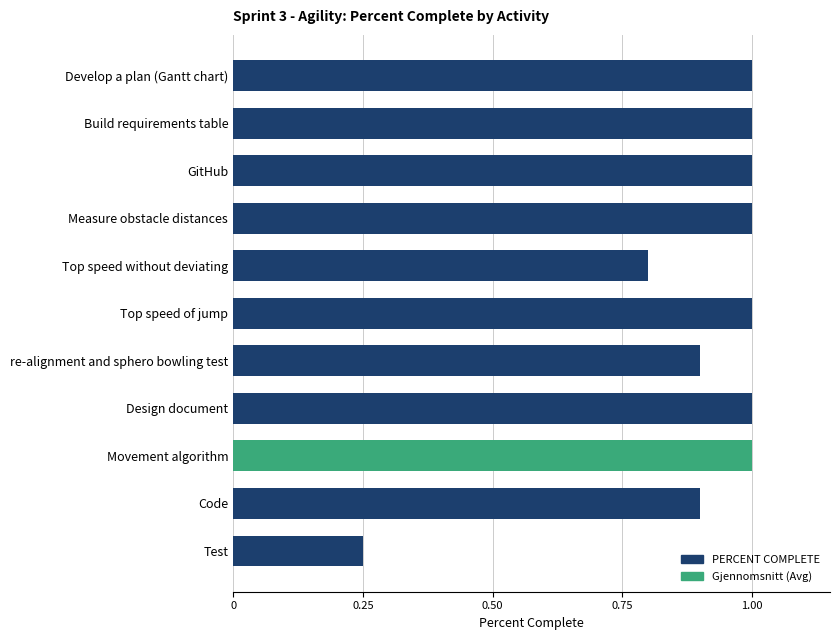

What is the greatest value displayed?

1.0